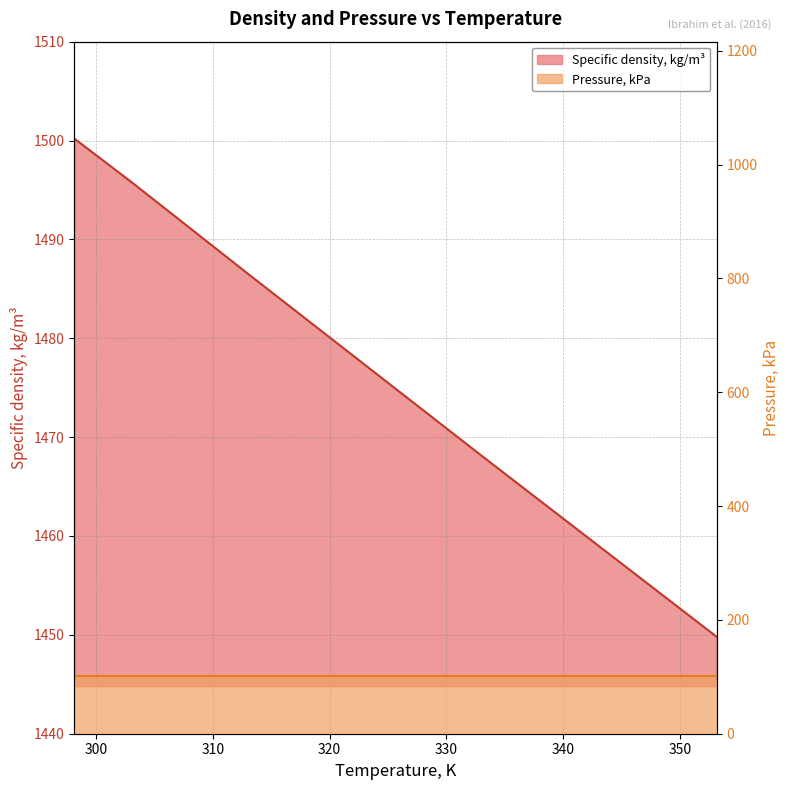

The value at 333.15 is 1993.5. True or false?

False